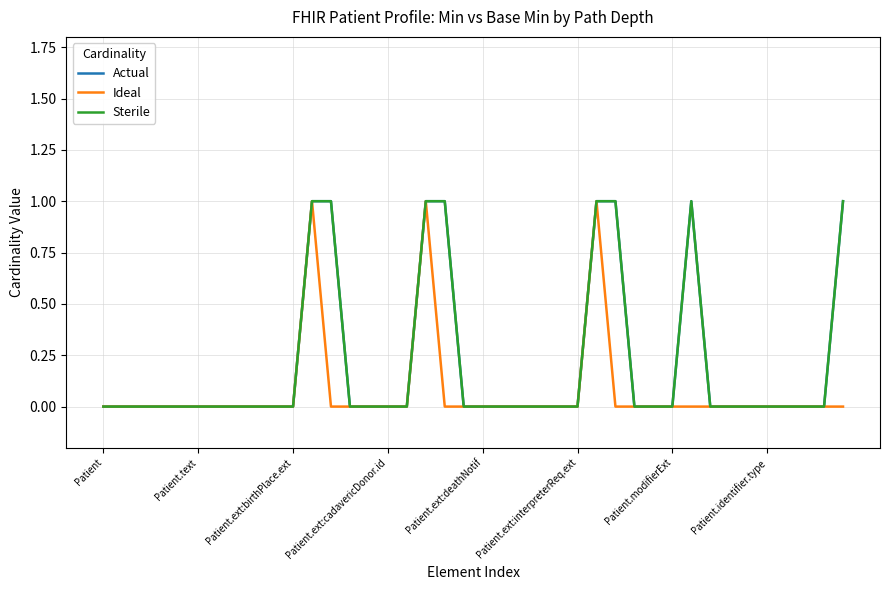

Does the chart display data point markers on the line(s)?

No